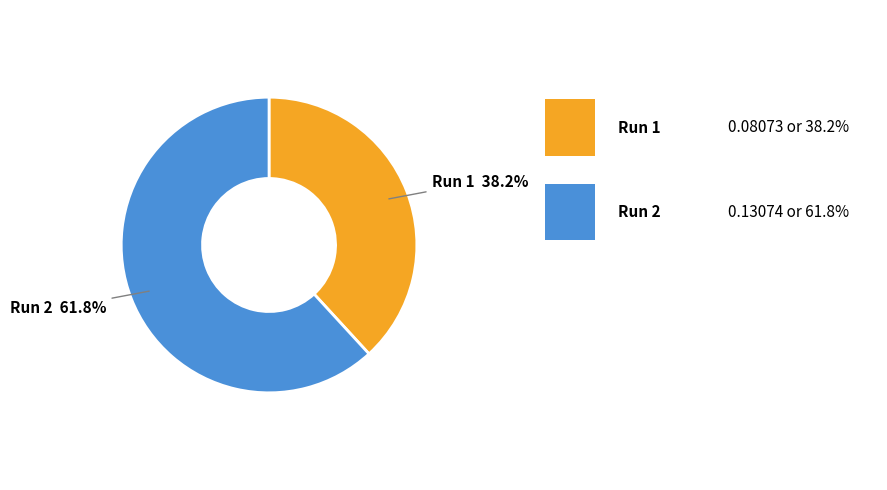

Does any single category account for the majority?

Yes